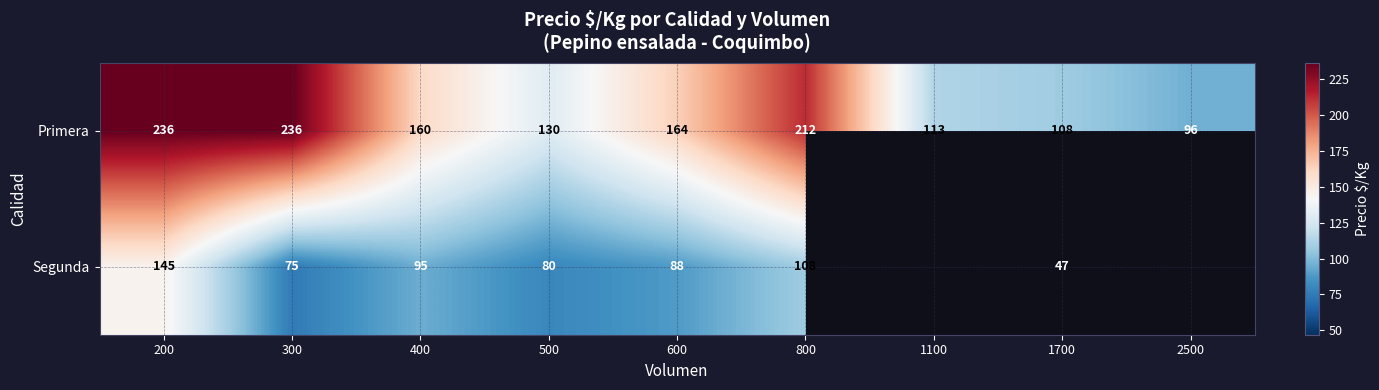

Is it true that Primera equals 235.6 at 600?

False